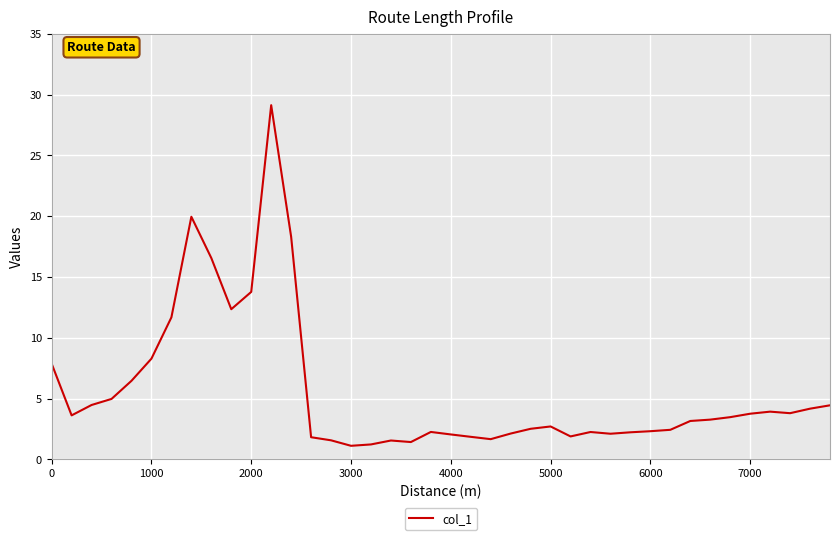

What is the maximum value shown in the chart?

29.1